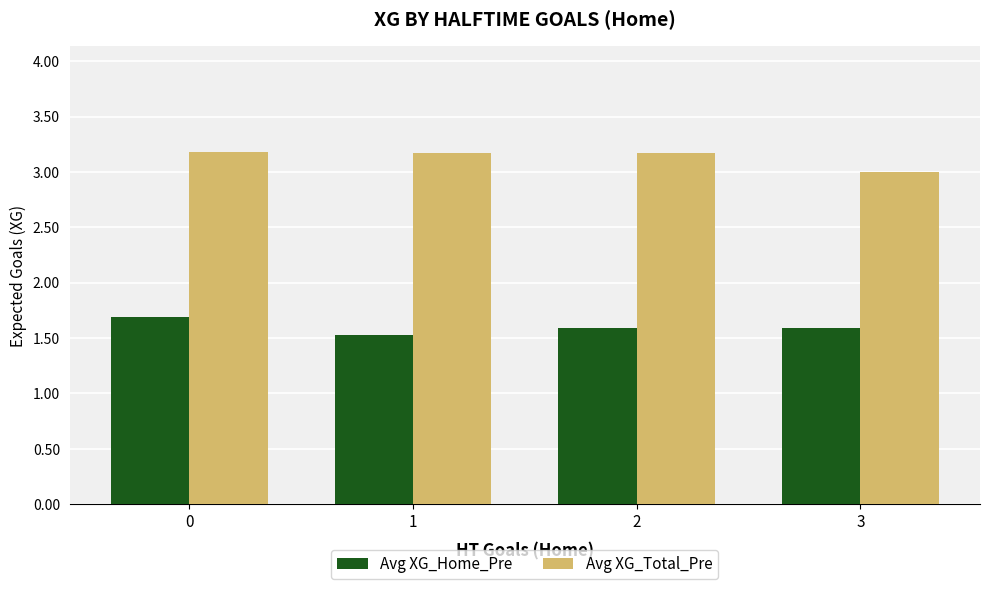

The value of Avg XG_Home_Pre at 0 is 1.1. True or false?

False